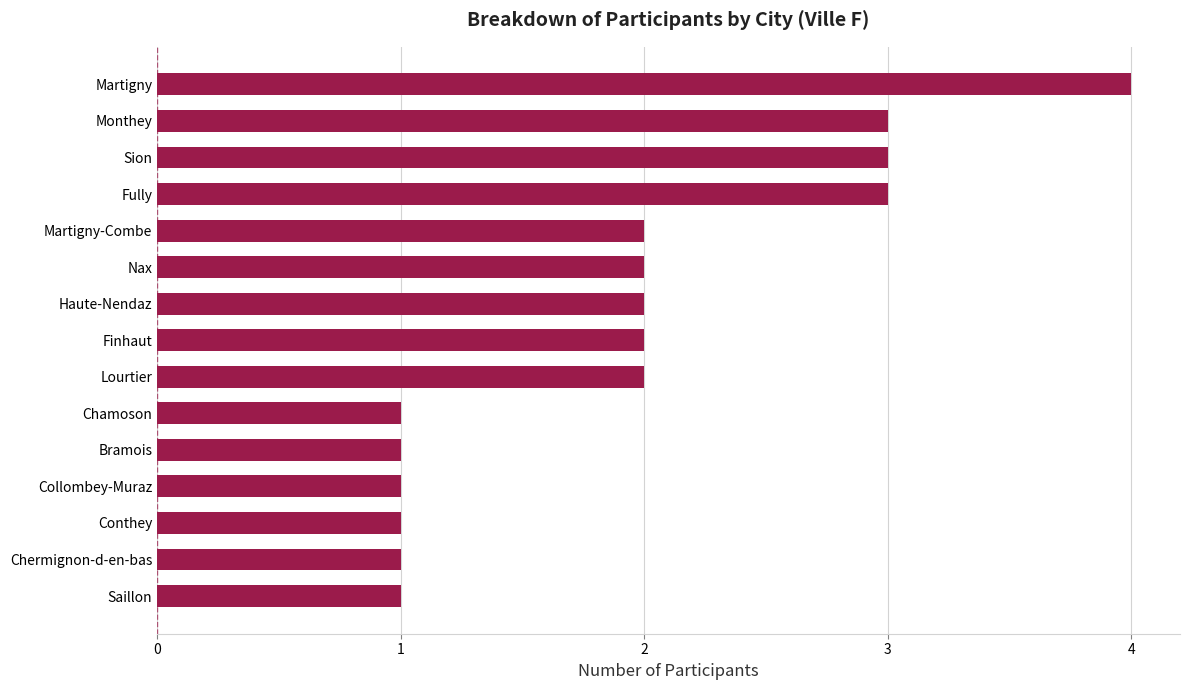

What is the difference between the maximum and minimum values?

3